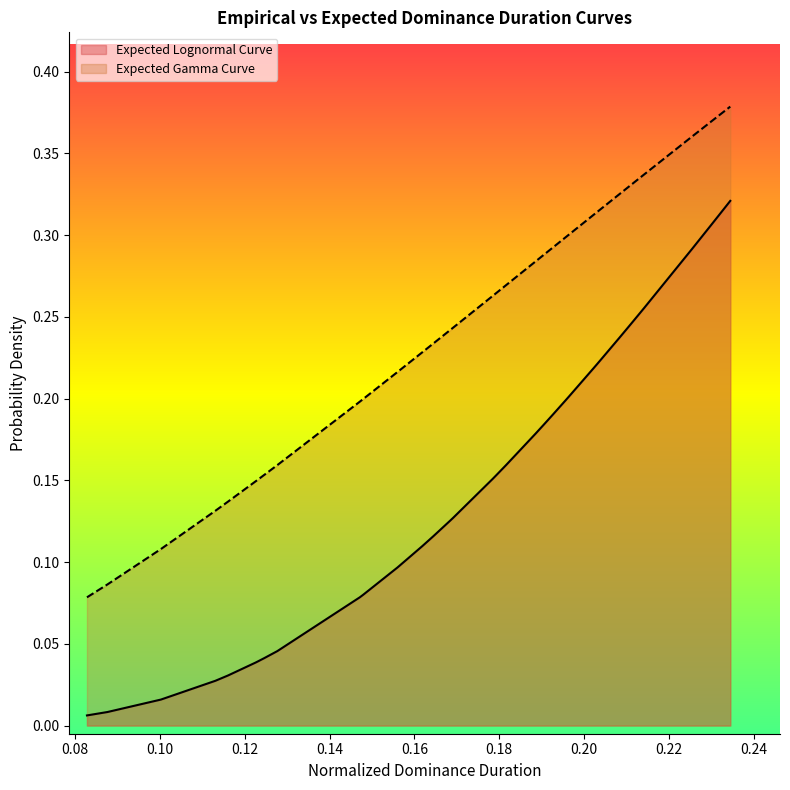

Count the number of data series in this chart.

2